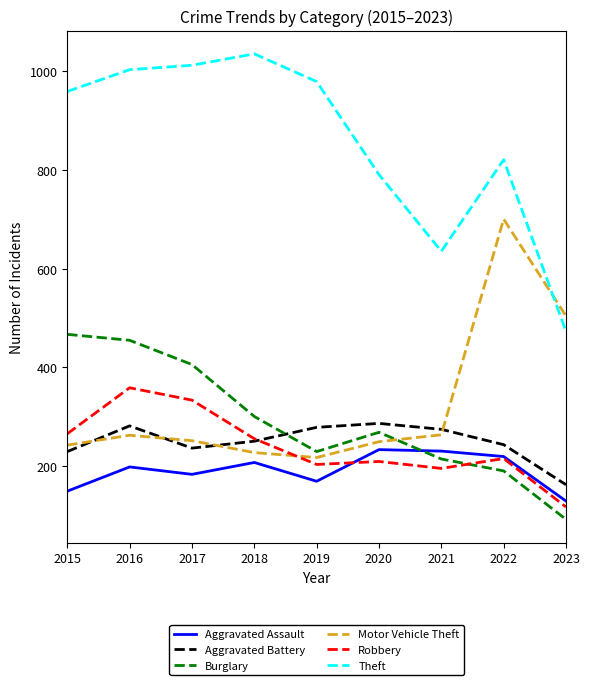

Between 2017 and 2019, which series saw the biggest shift?

Burglary